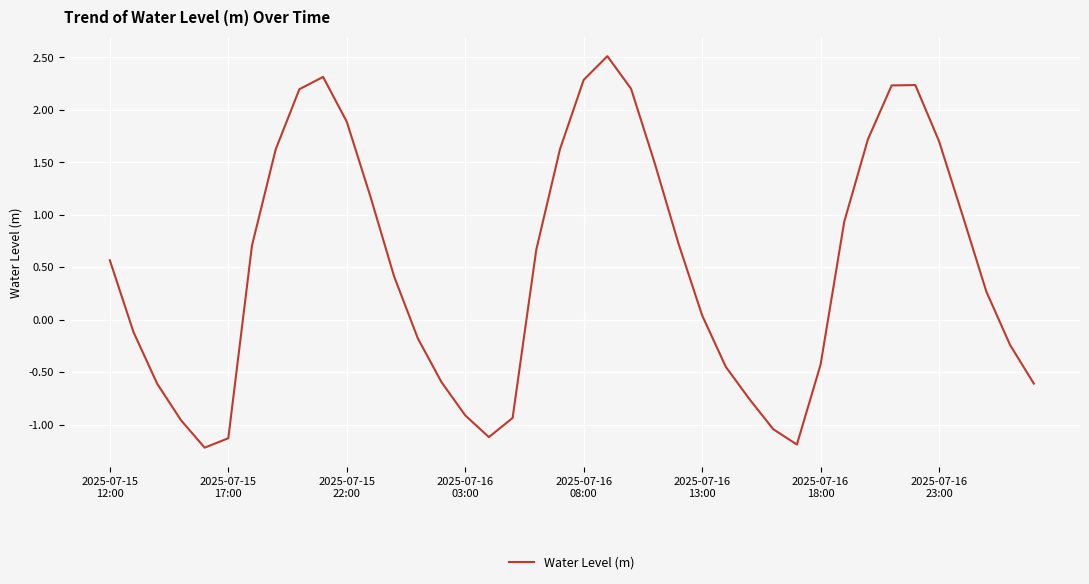

Does the chart have visible grid lines?

Yes